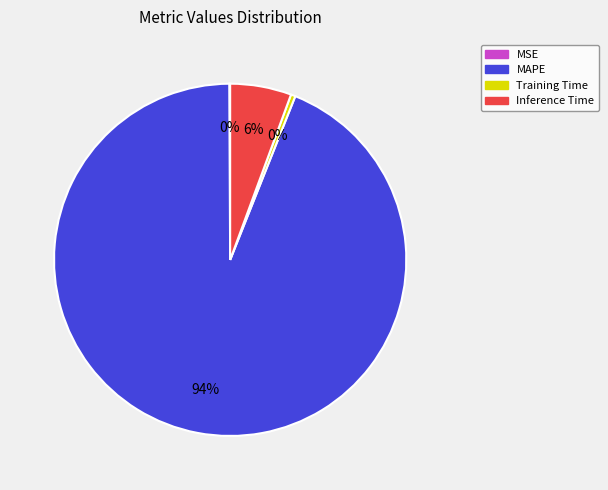

True or false: Inference Time accounts for 1% of the total.

False